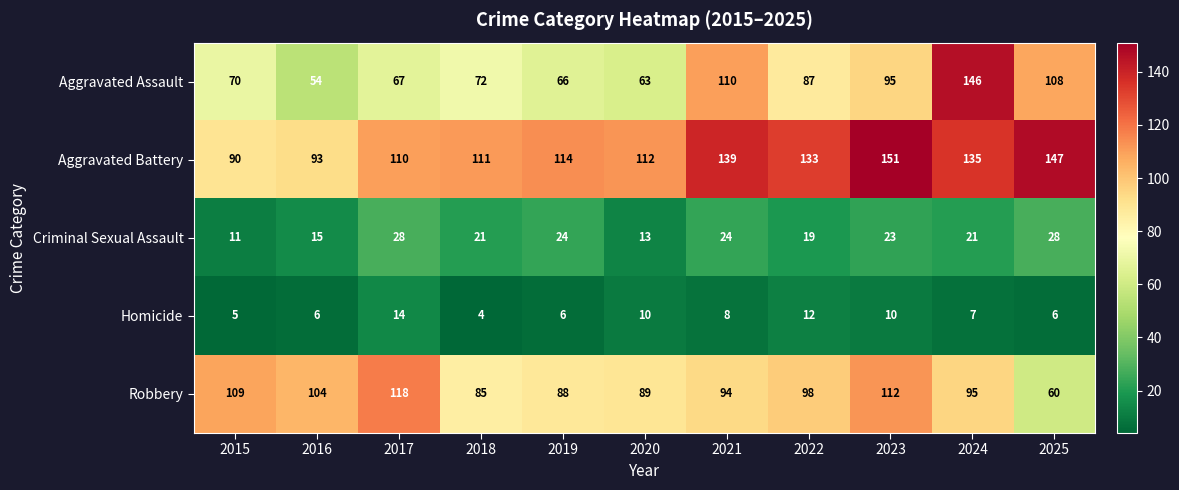

How many categories are shown in the chart?

11